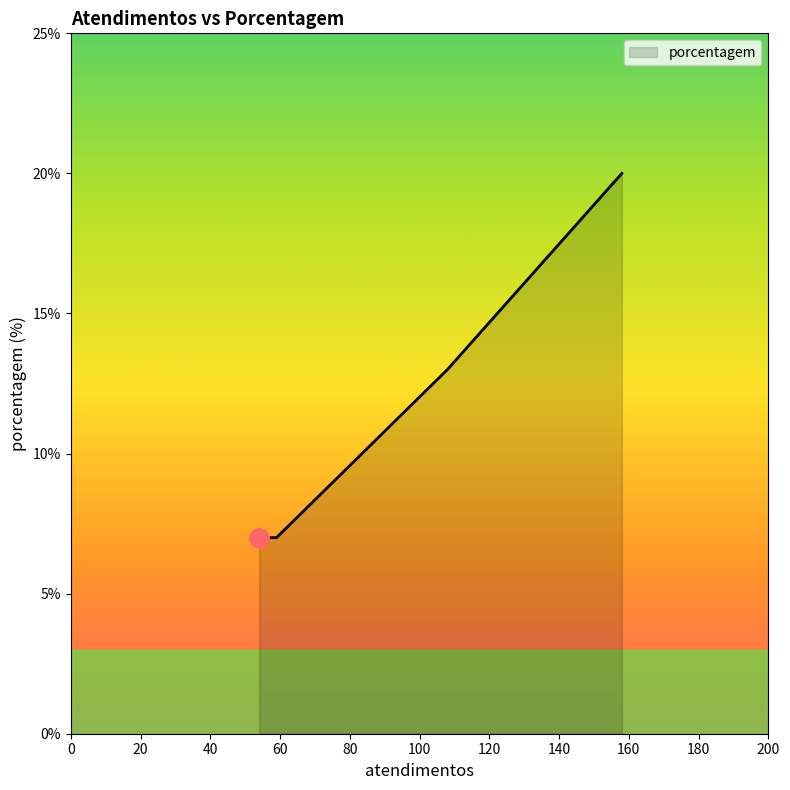

True or false: the data has more than 0 interior local peaks.

False